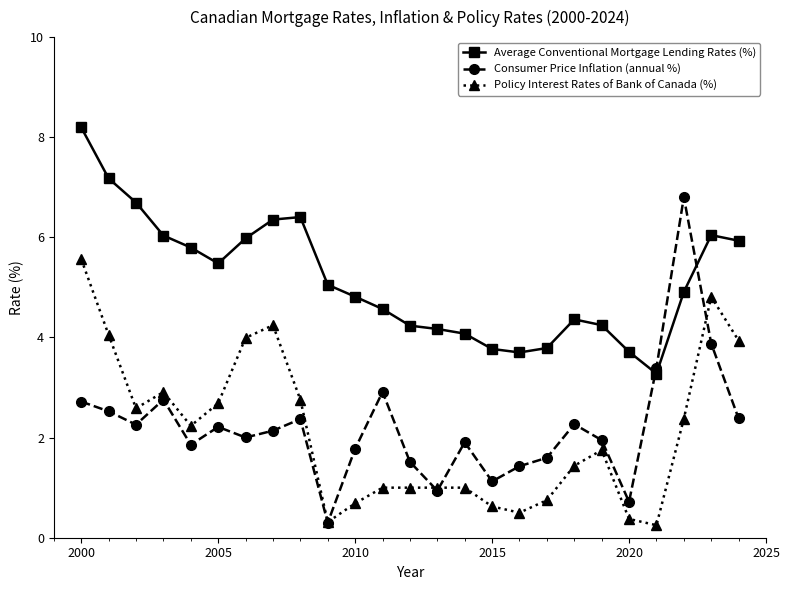

What is the value of the Average Conventional Mortgage Lending Rates (%) point at the 25th from the left?

5.9